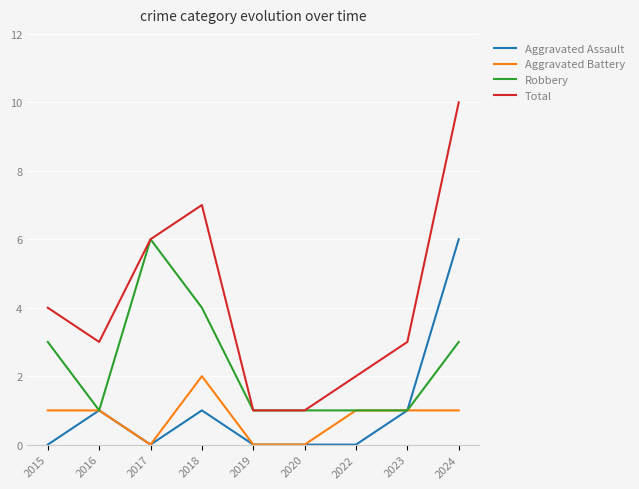

Reading right to left, what are all the values shown in this chart?

Aggravated Assault: 2024=6	2023=1	2022=0	2020=0	2019=0	2018=1	2017=0	2016=1	2015=0
Aggravated Battery: 2024=1	2023=1	2022=1	2020=0	2019=0	2018=2	2017=0	2016=1	2015=1
Robbery: 2024=3	2023=1	2022=1	2020=1	2019=1	2018=4	2017=6	2016=1	2015=3
Total: 2024=10	2023=3	2022=2	2020=1	2019=1	2018=7	2017=6	2016=3	2015=4